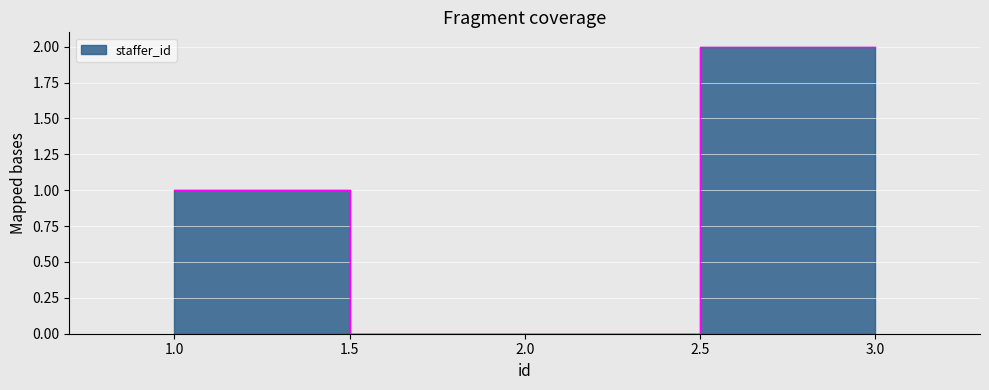

Between 3 and 1, which is larger?

3